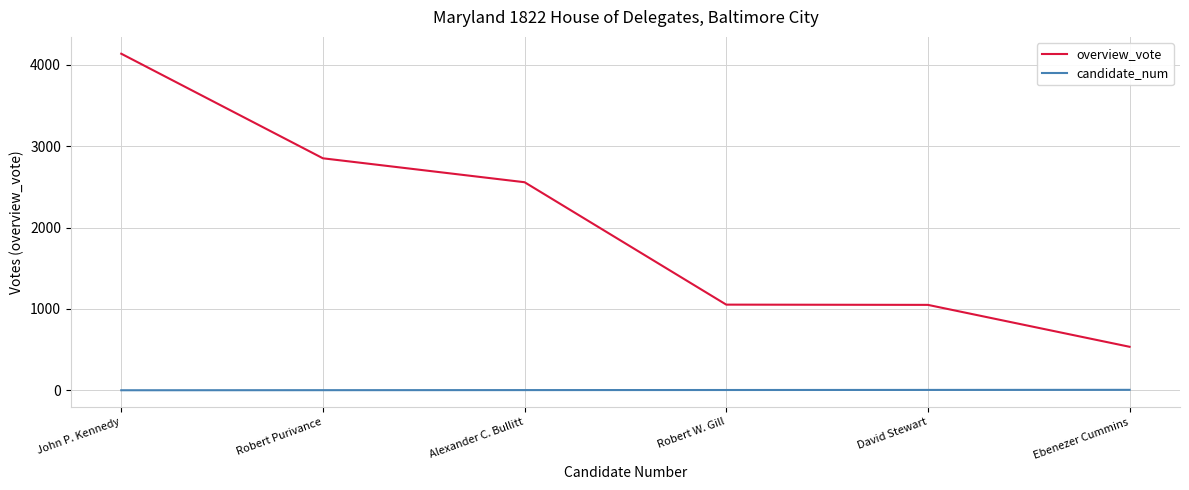

What are all the series names shown in the legend?

overview_vote, candidate_num